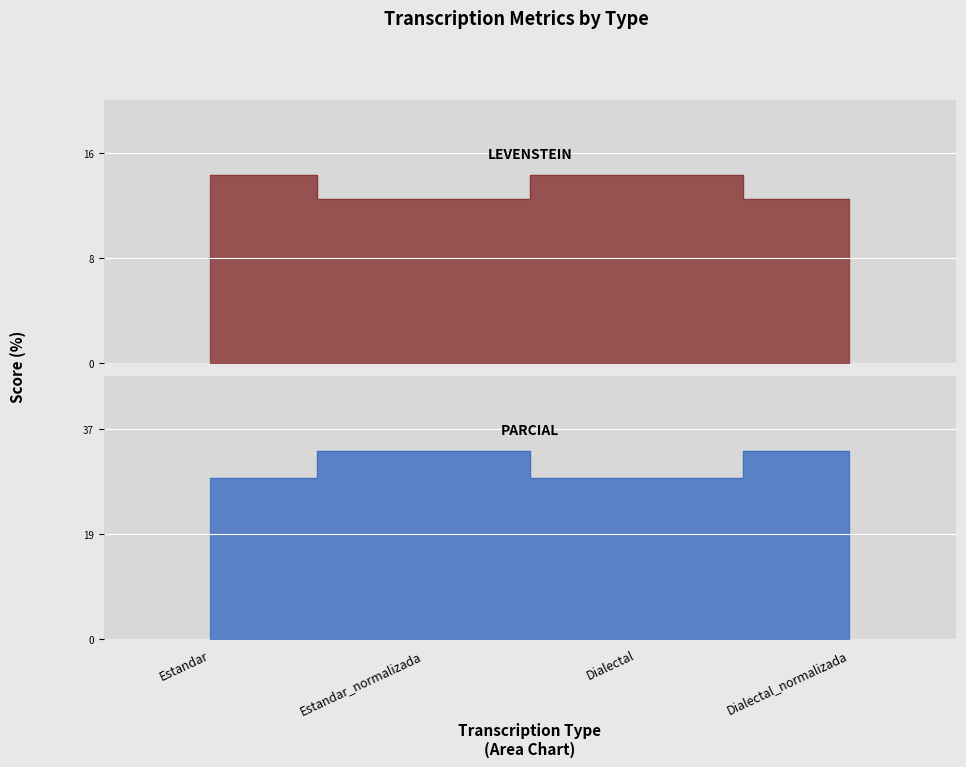

Is it true that Parcial equals 49.5 at Estandar_normalizada?

False